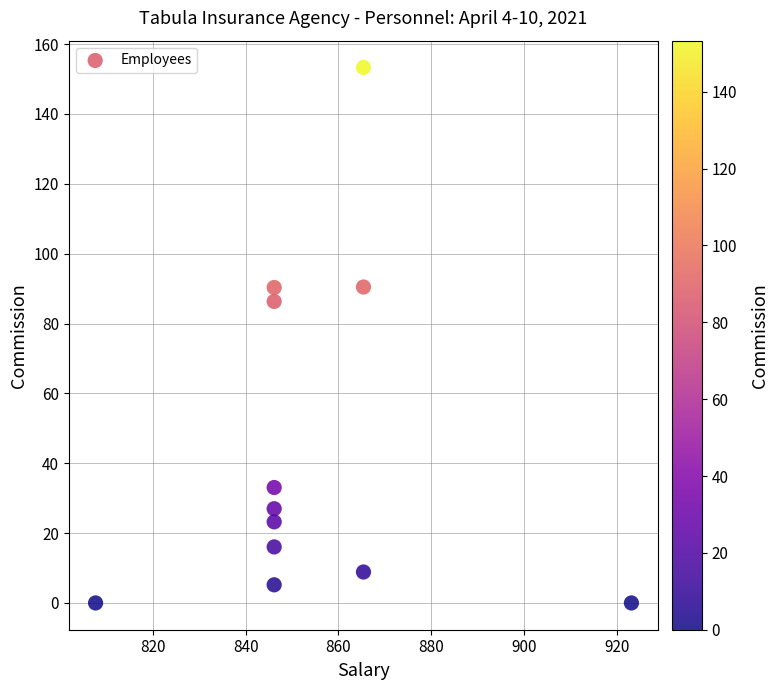

What Y value in the scatter plot is closest to 76?

86.3